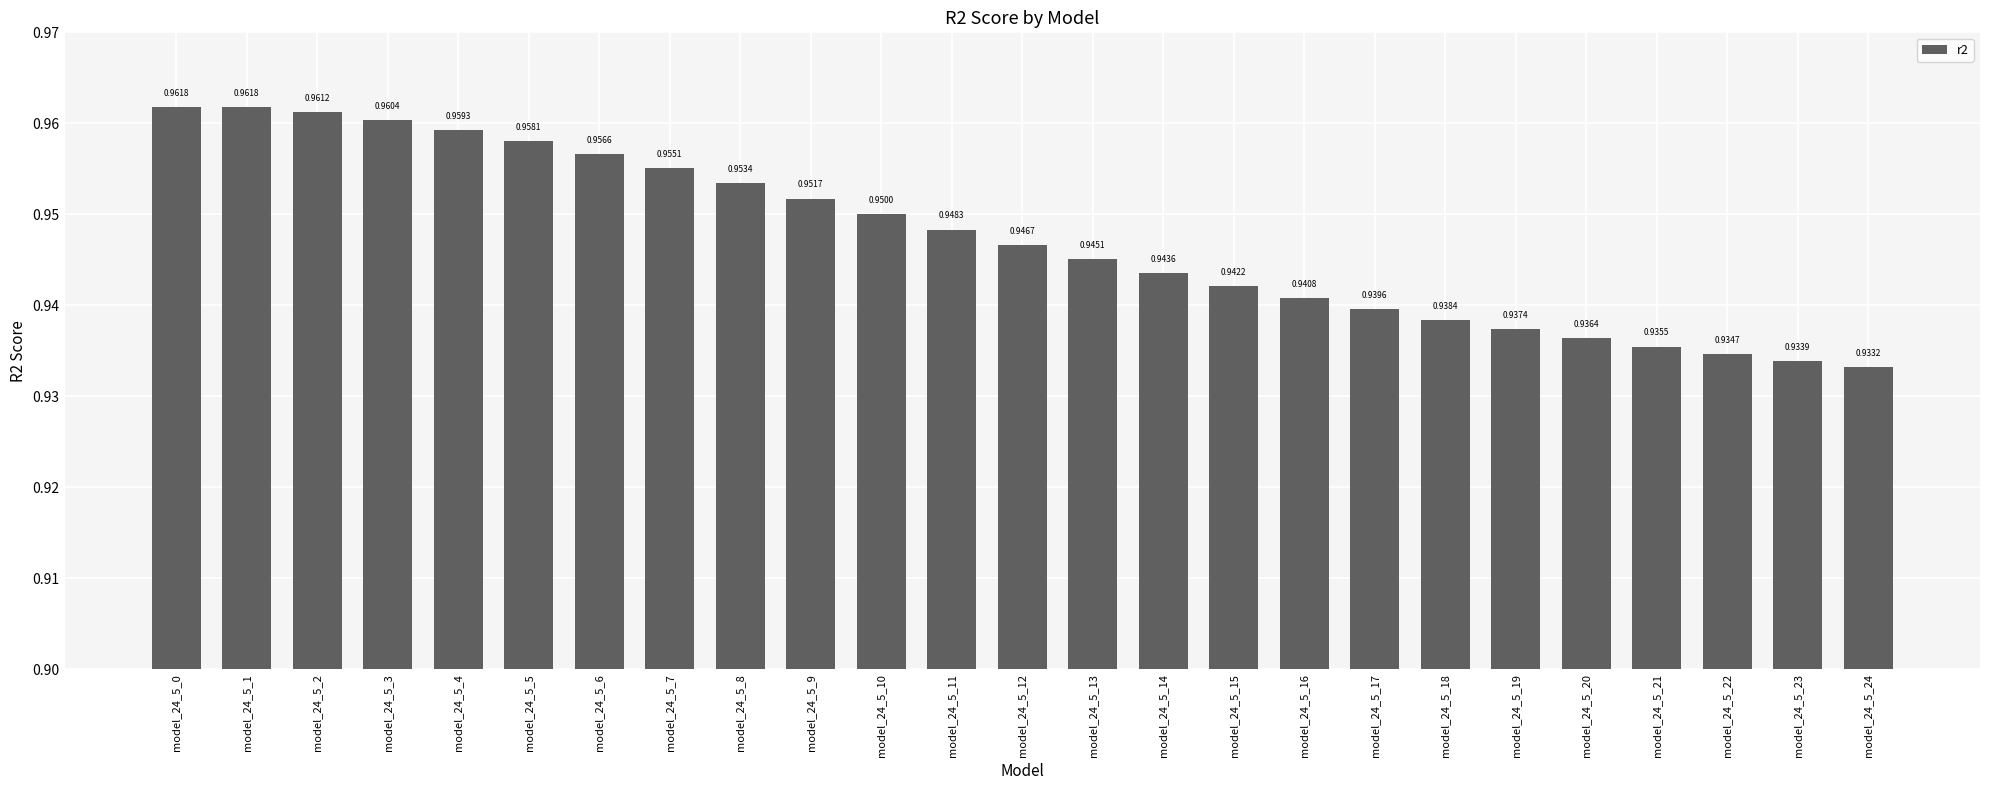

What is the sum of all values?

23.7